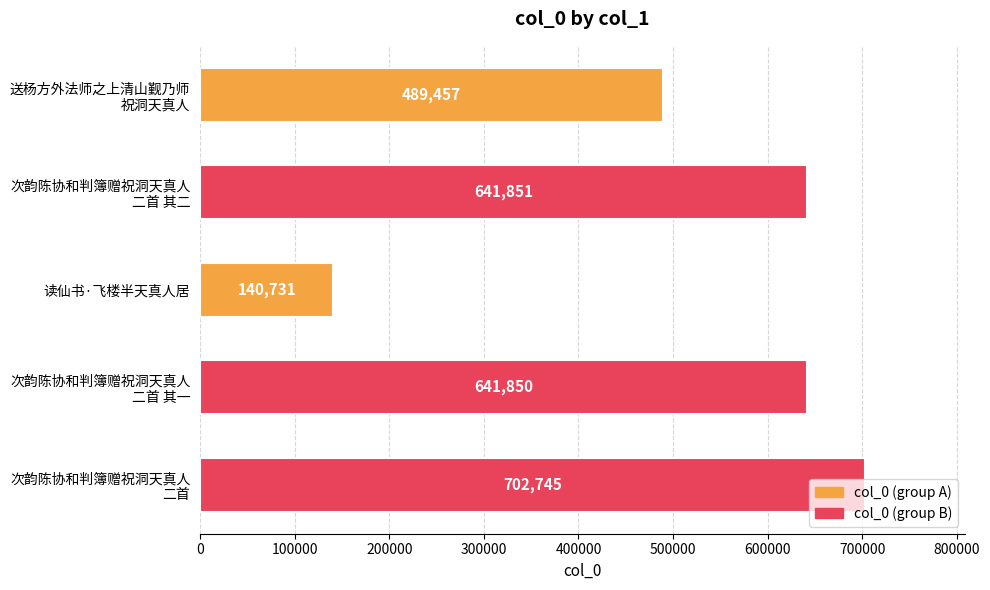

What is the approximate value at 读仙书·飞楼半天真人居?

140731